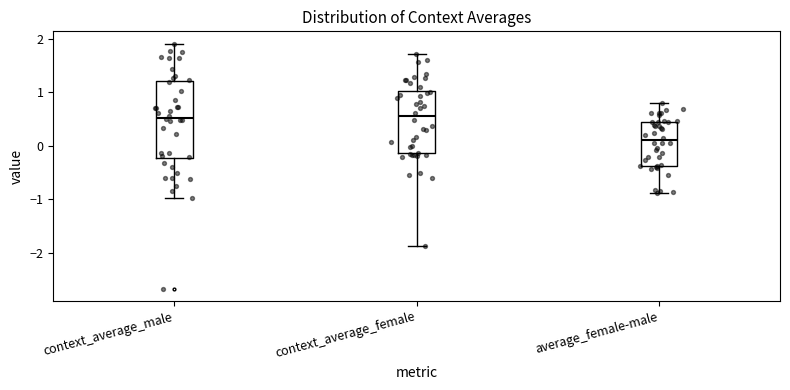

Which box's median line is the lowest?

average_female-male